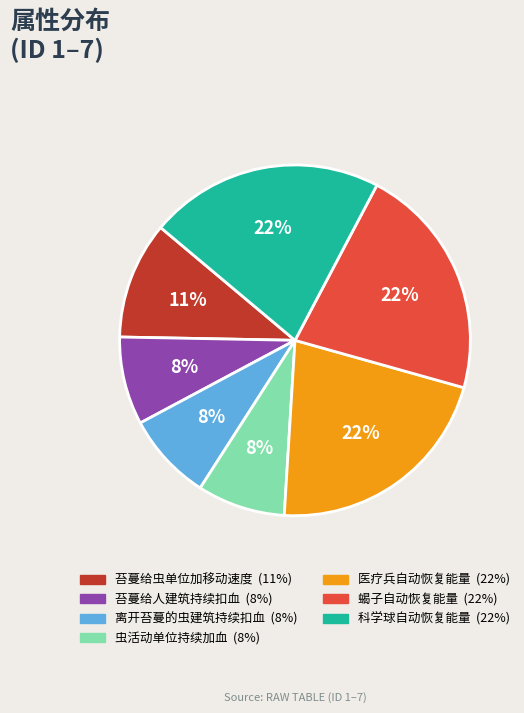

To the nearest percent, what is the difference between the 蝎子自动恢复能量 and 苔蔓给虫单位加移动速度 slice percentages?

11%